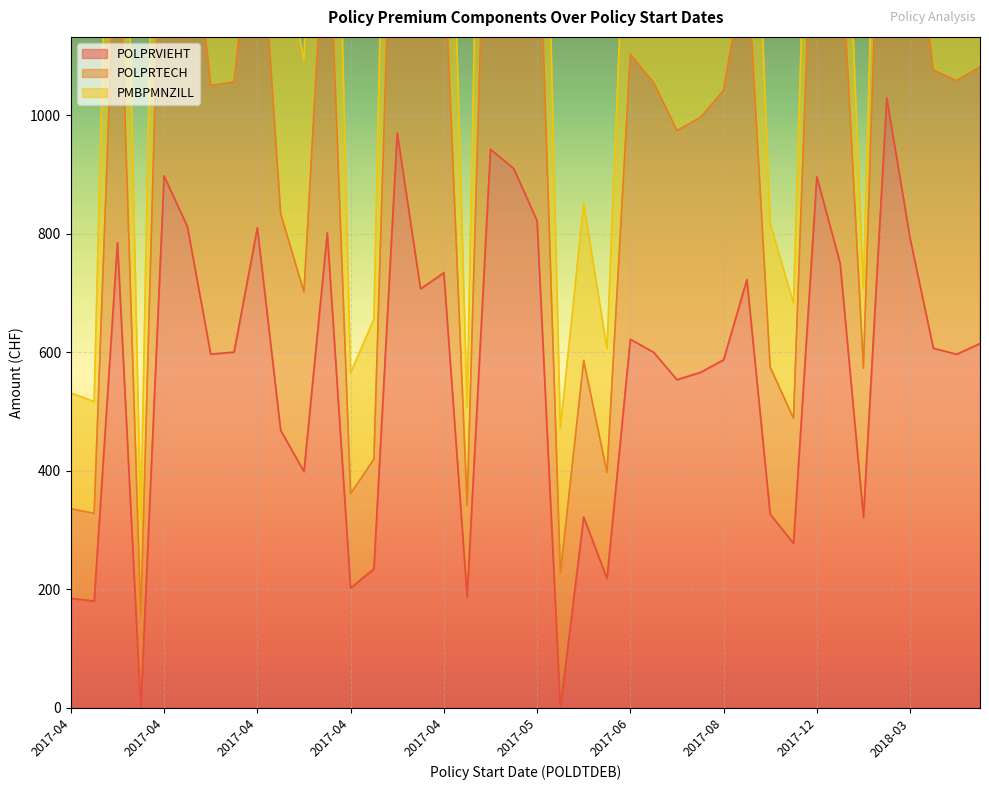

What is the average value of the POLPRTECH series?

1012.9